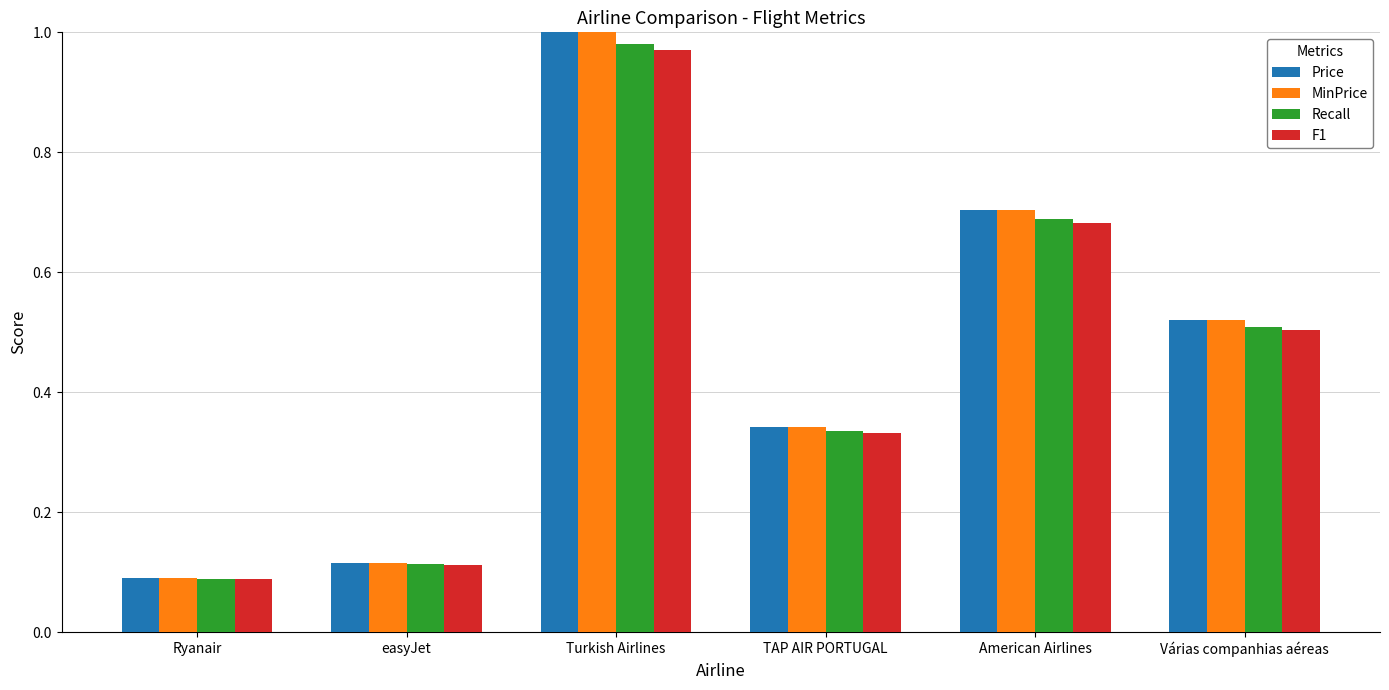

The F1 series shows 0.2 at Ryanair. True or false?

False